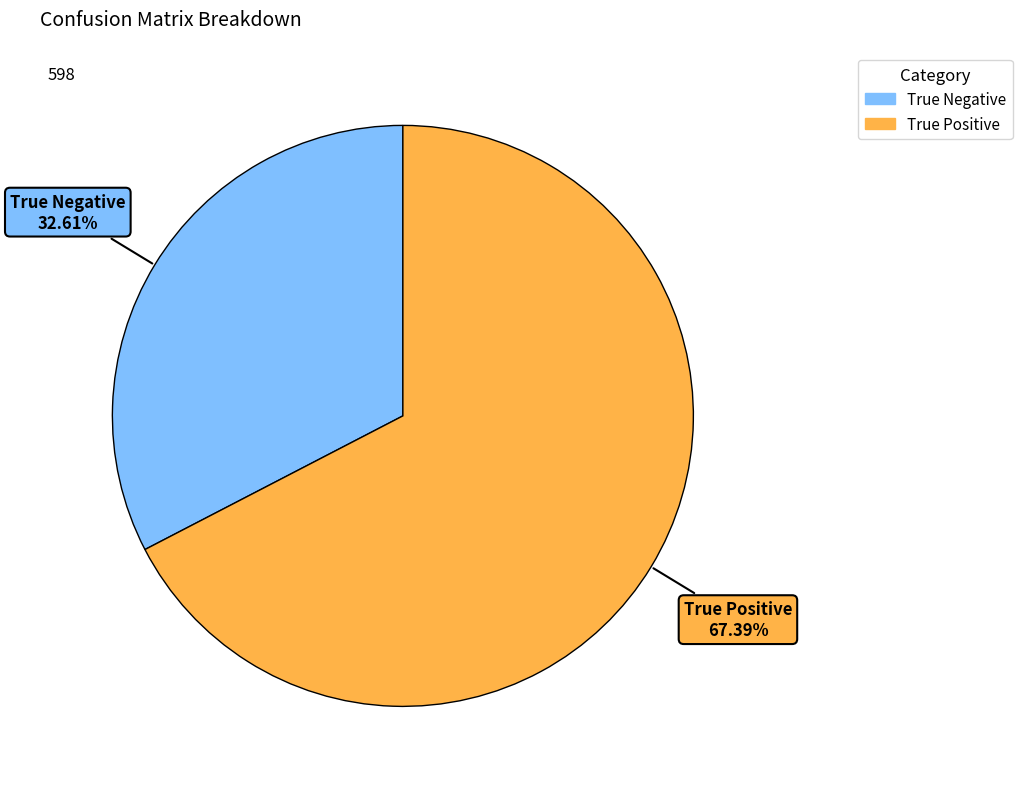

The True Negative slice represents 33% of the pie. True or false?

True